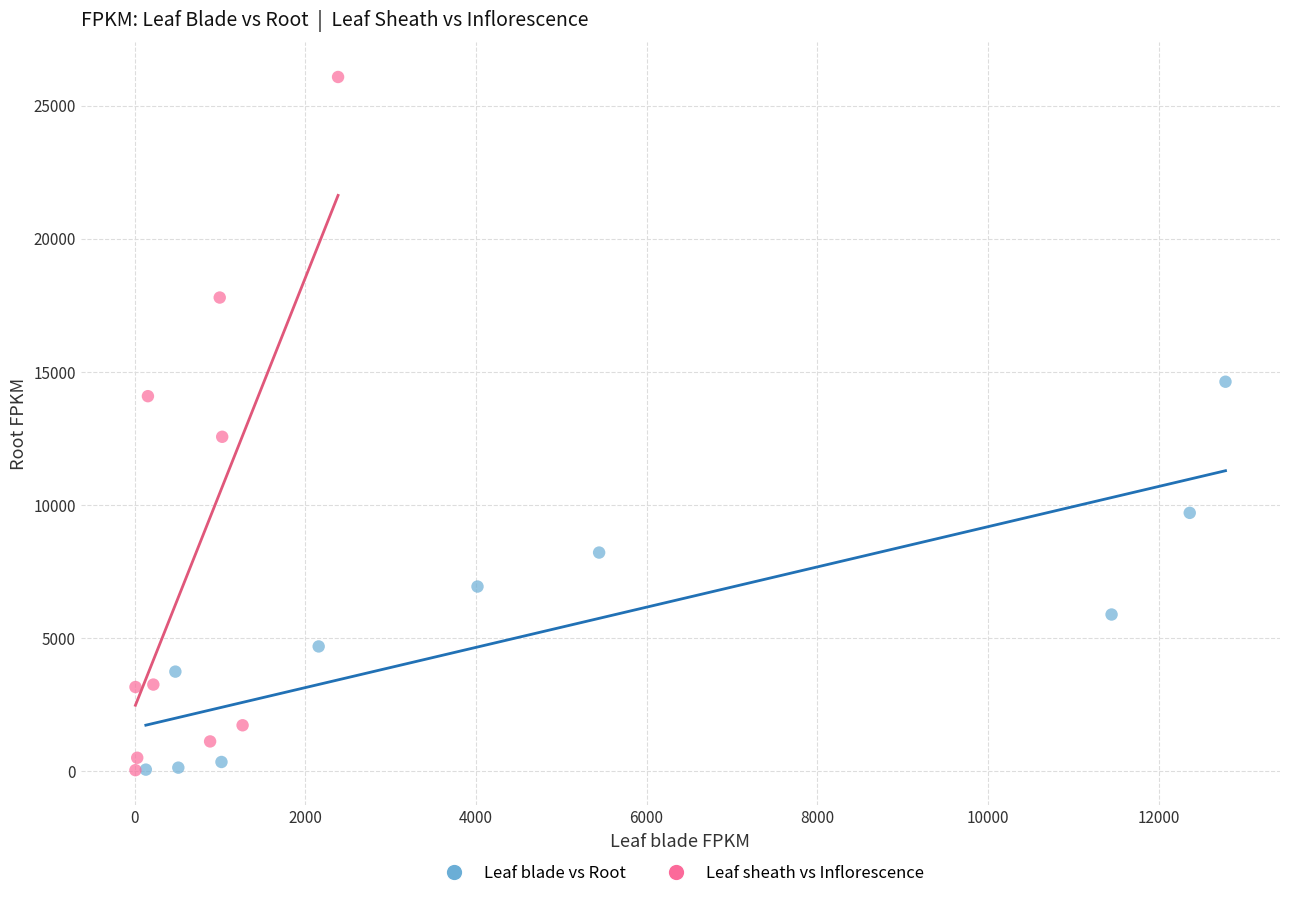

Which series contains the highest Y value?

Leaf sheath vs Inflorescence